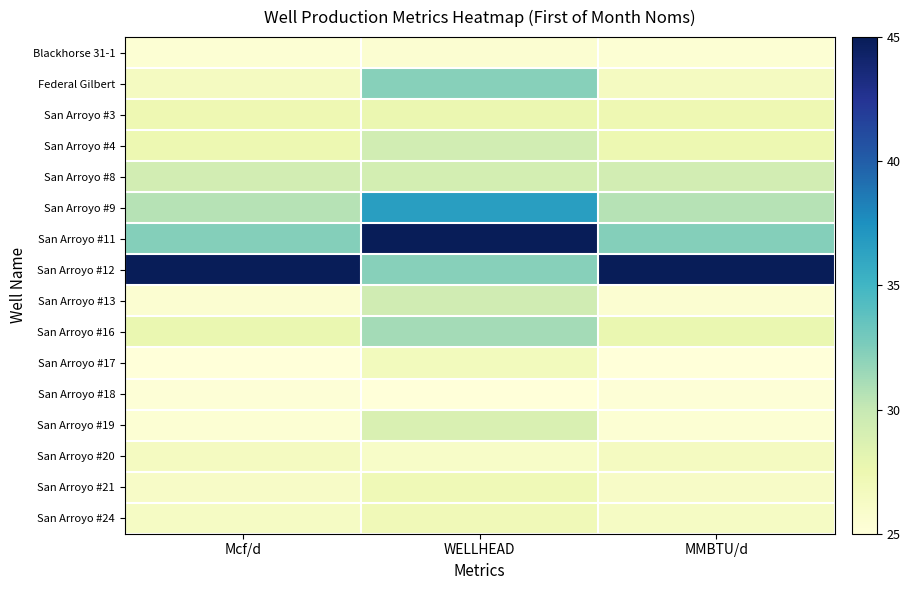

Reading left to right, extract all data points from this chart.

Blackhorse 31-1: Mcf/d=25.3	WELLHEAD=25.5	MMBTU/d=25.3
Federal Gilbert: Mcf/d=26.5	WELLHEAD=32.2	MMBTU/d=26.5
San Arroyo #3: Mcf/d=27.3	WELLHEAD=27.6	MMBTU/d=27.3
San Arroyo #4: Mcf/d=27.5	WELLHEAD=29.4	MMBTU/d=27.5
San Arroyo #8: Mcf/d=29.2	WELLHEAD=29.1	MMBTU/d=29.2
San Arroyo #9: Mcf/d=30.6	WELLHEAD=36.6	MMBTU/d=30.6
San Arroyo #11: Mcf/d=32.3	WELLHEAD=45.0	MMBTU/d=32.3
San Arroyo #12: Mcf/d=45.0	WELLHEAD=32.2	MMBTU/d=45.0
San Arroyo #13: Mcf/d=25.5	WELLHEAD=29.4	MMBTU/d=25.5
San Arroyo #16: Mcf/d=27.7	WELLHEAD=31.2	MMBTU/d=27.7
San Arroyo #17: Mcf/d=25.0	WELLHEAD=26.7	MMBTU/d=25.0
San Arroyo #18: Mcf/d=25.2	WELLHEAD=25.0	MMBTU/d=25.2
San Arroyo #19: Mcf/d=25.4	WELLHEAD=28.8	MMBTU/d=25.4
San Arroyo #20: Mcf/d=26.5	WELLHEAD=26.0	MMBTU/d=26.5
San Arroyo #21: Mcf/d=26.1	WELLHEAD=27.2	MMBTU/d=26.1
San Arroyo #24: Mcf/d=26.3	WELLHEAD=27.0	MMBTU/d=26.3